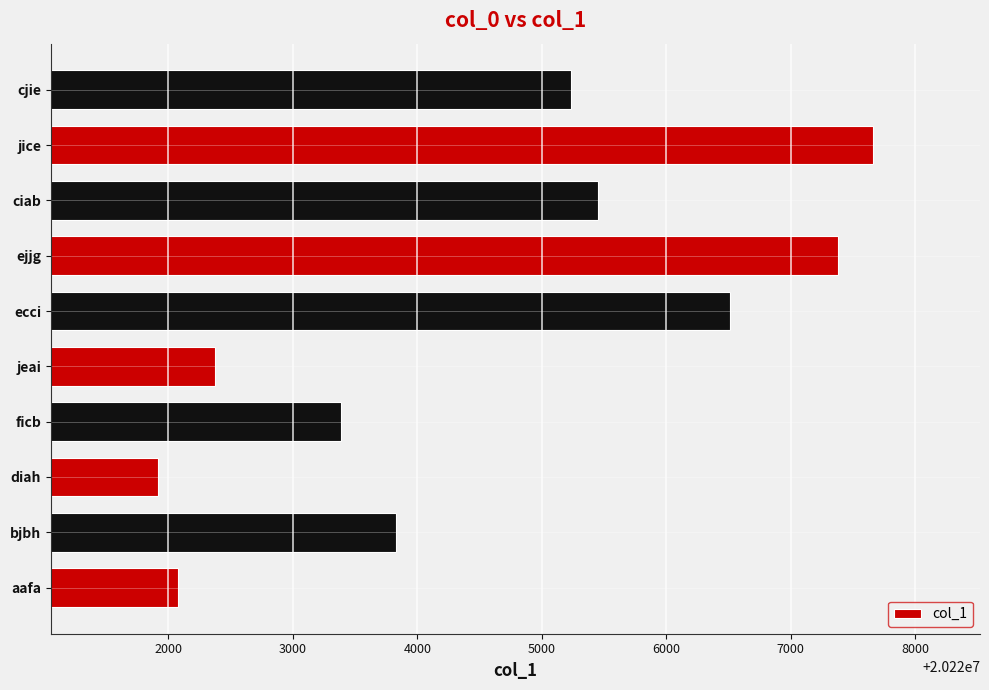

Approximately how many times larger is the value at ficb compared to jice?

1.0